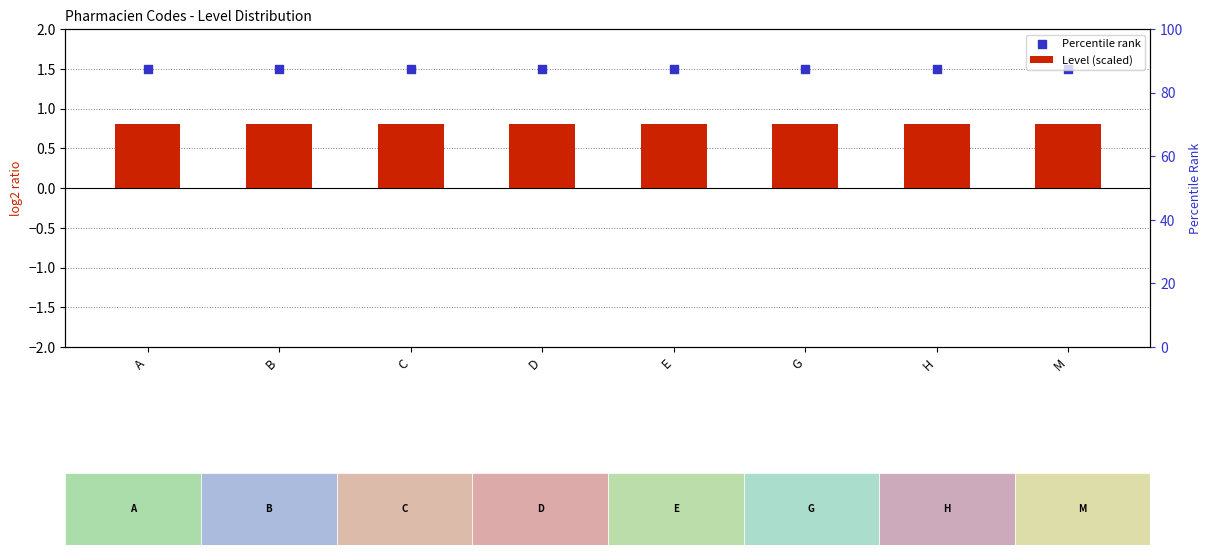

What are all the series names shown in the legend?

Level (scaled), Percentile rank